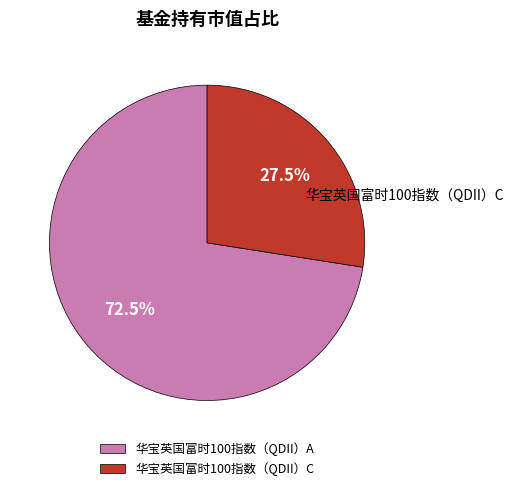

Which category has the smallest portion of the pie?

华宝英国富时100指数（QDII）C